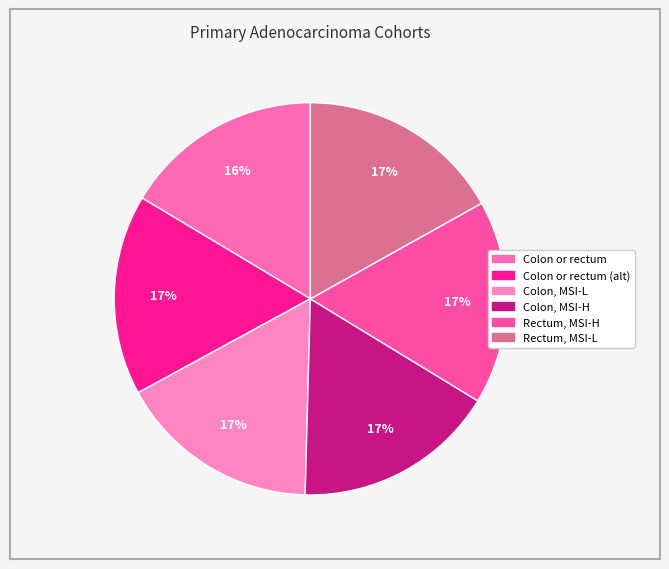

Is there any slice that represents more than half of the pie?

No